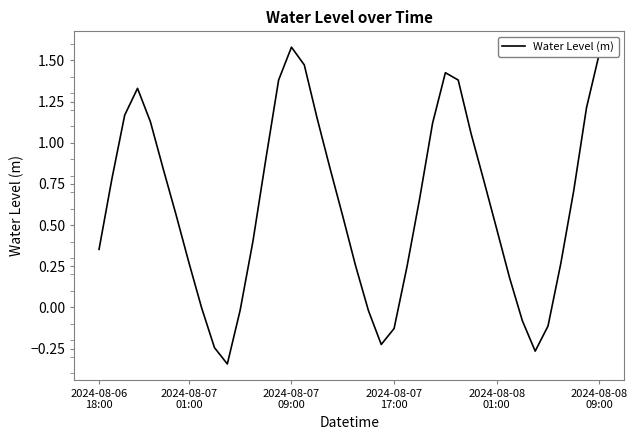

What is the sum of all values?

24.6